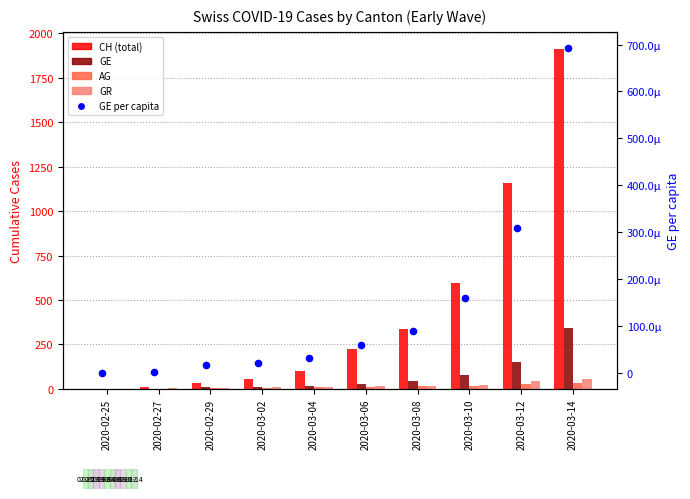

Which series has the largest Y range (max minus min)?

CH